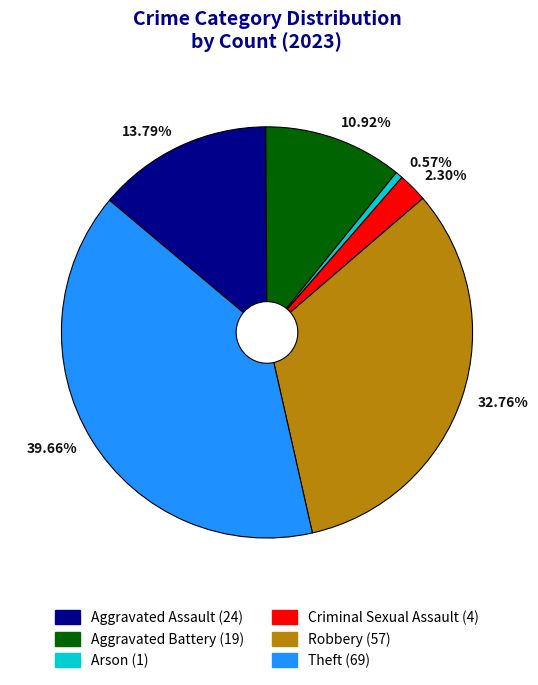

Approximately how many times larger is the value at 39.66% compared to 0.57%?

69.0